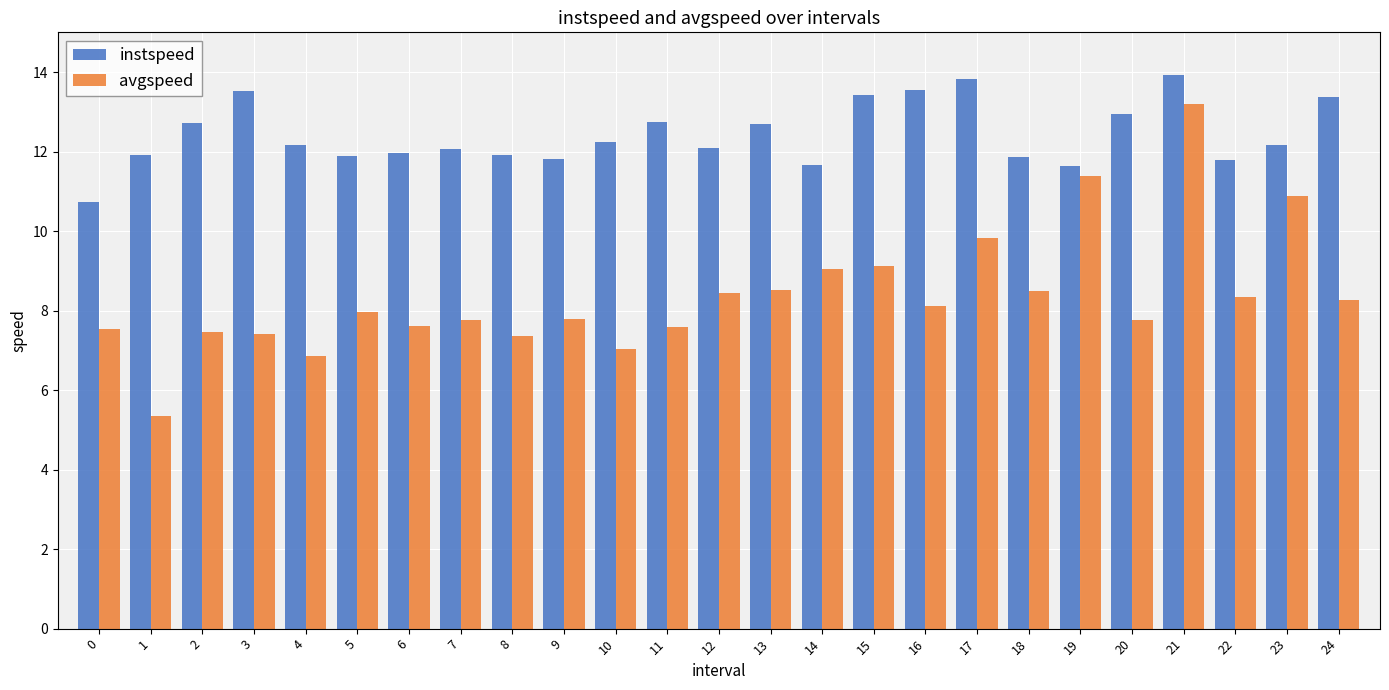

The value of instspeed at 8 is 11.9. True or false?

True